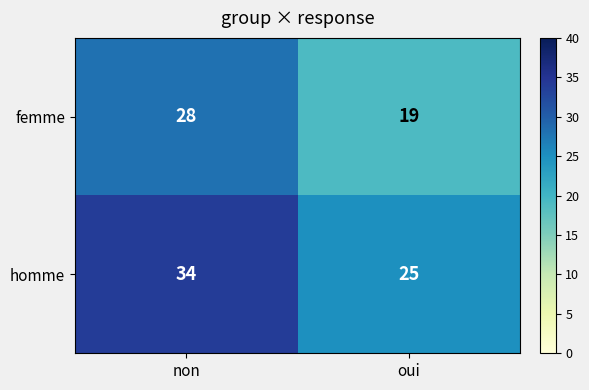

Where is homme nearest to the value 29?

oui